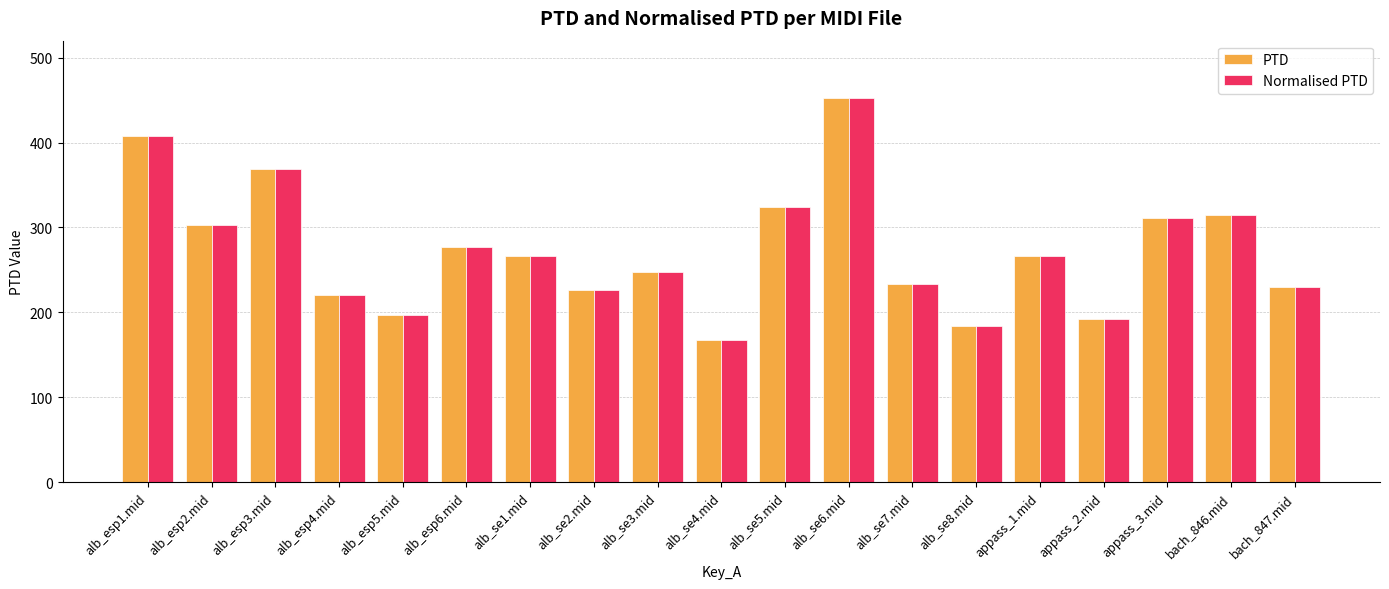

What is the label of the 15th bar from the left?

appass_1.mid